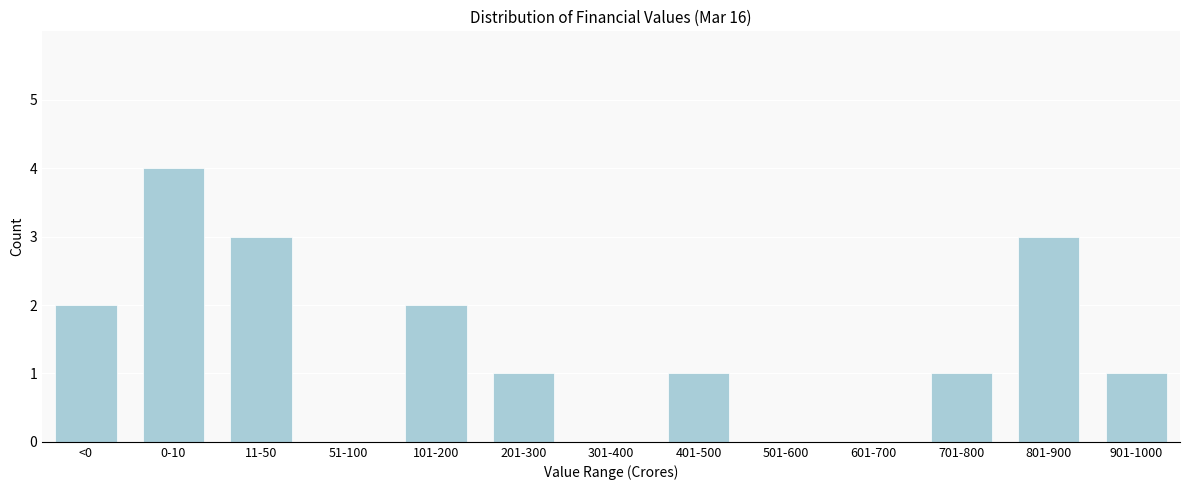

Reading left to right, transcribe all the data shown in this chart.

<0=2	0-10=4	11-50=3	51-100=0	101-200=2	201-300=1	301-400=0	401-500=1	501-600=0	601-700=0	701-800=1	801-900=3	901-1000=1